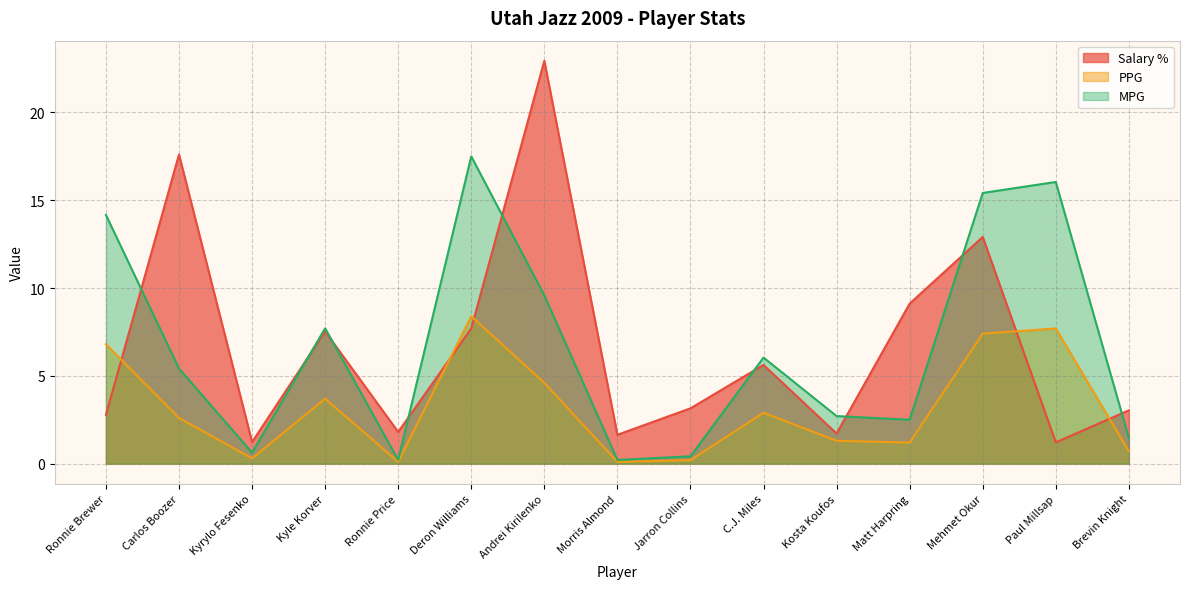

At how many categories does at least one series exceed 20?

1